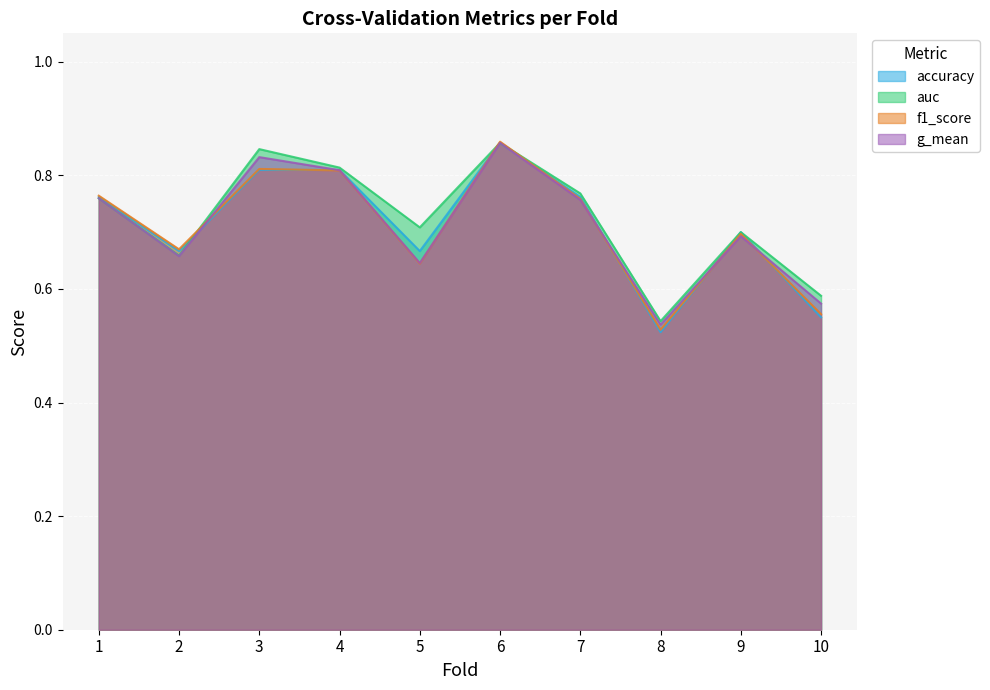

What is the difference between the second highest and minimum values in the f1_score series?

0.3